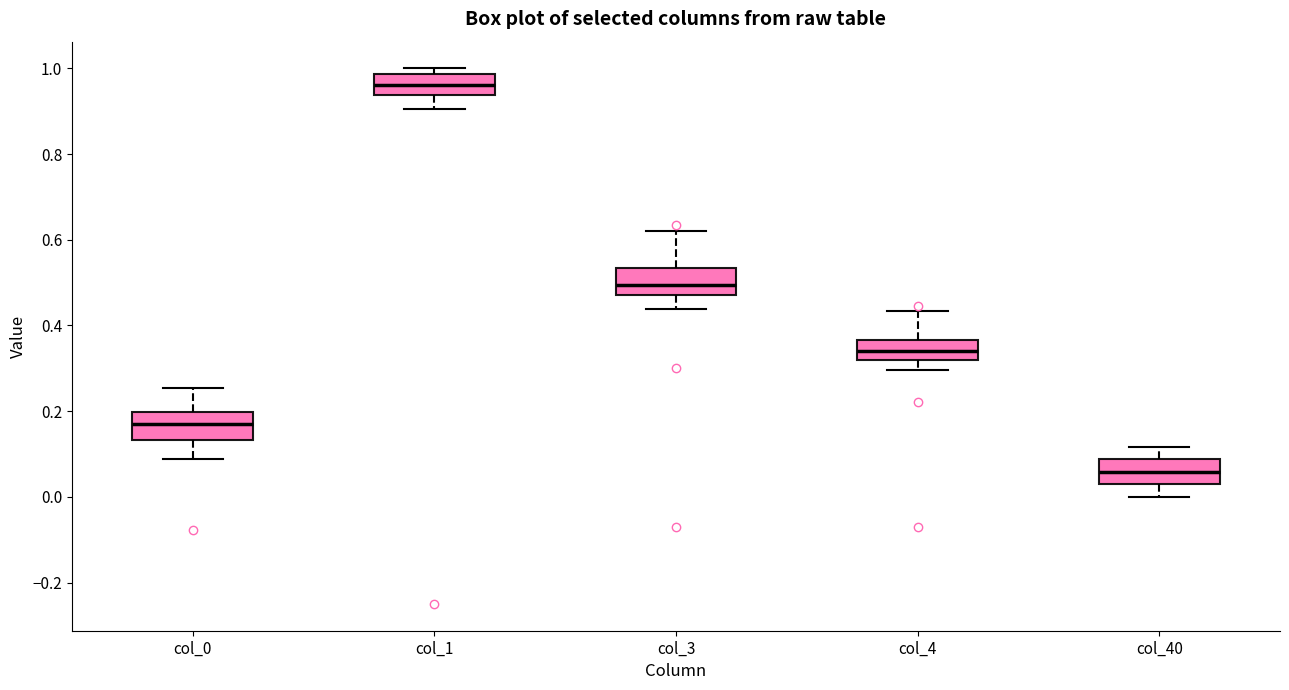

Where is the lower edge of the box for col_3 on the y-axis? The values are not printed on the chart, so give them approximately, as read against the axis.

0.48